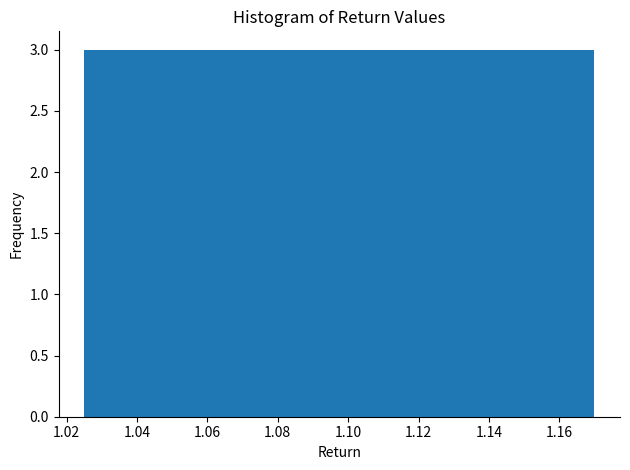

How tall is the bar that spans 1.026 to 1.040 on the x-axis? Neither the bar edges nor the heights are printed on the chart, so give them approximately, as read against the axes.

3